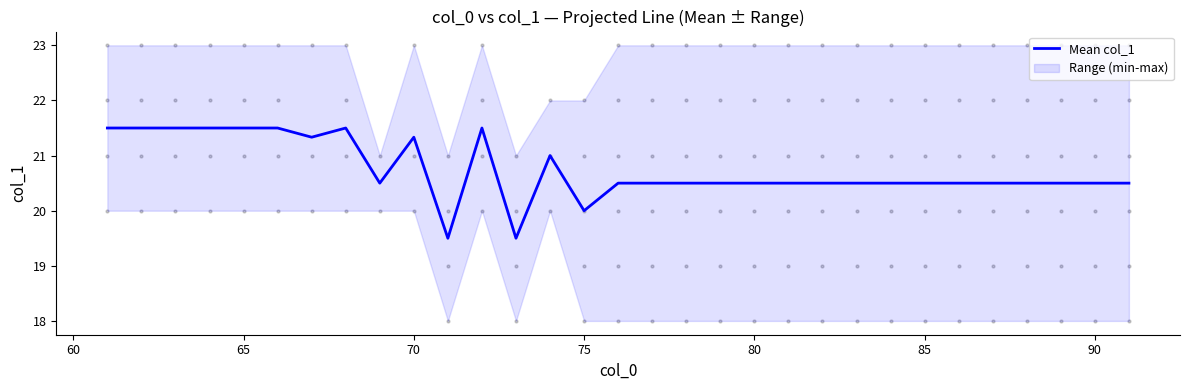

The value of Mean col_1 at 85 is 20.5. True or false?

True